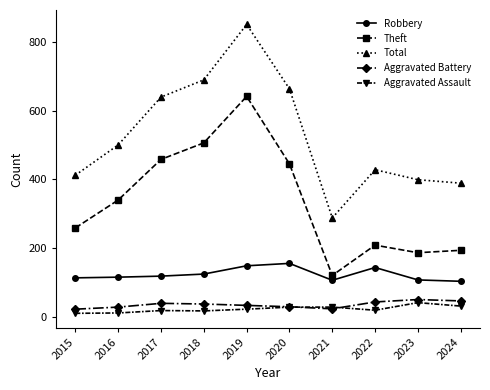

How many values in the Total series are below 500?

5